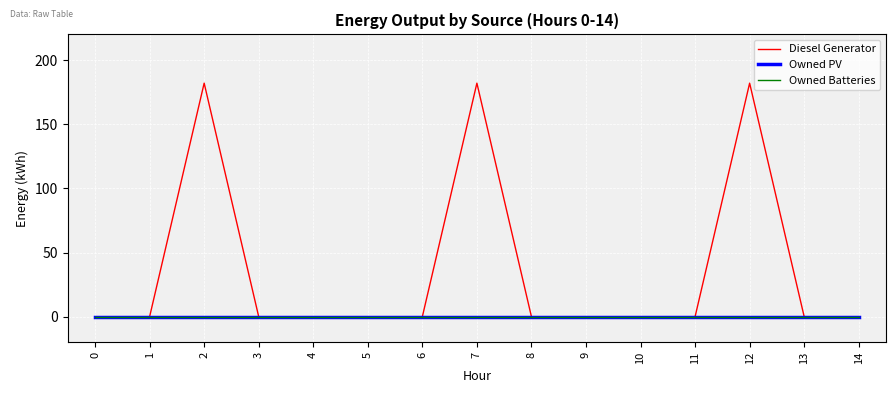

Reading left to right, extract all data points from this chart.

Diesel Generator: 0	0	182	0	0	0	0	182	0	0	0	0	182	0	0
Owned PV: 0	0	0	0	0	0	0	0	0	0	0	0	0	0	0
Owned Batteries: 0	0	0	0	0	0	0	0	0	0	0	0	0	0	0